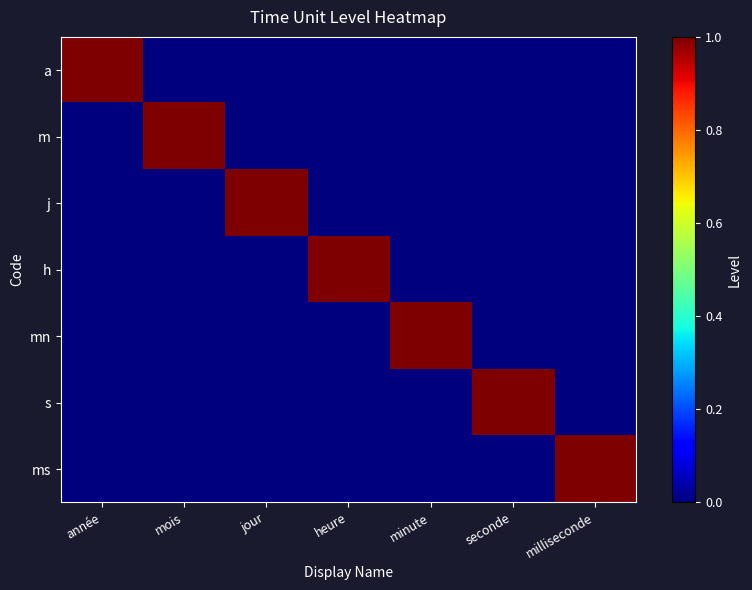

Reading left to right, extract all data points from this chart.

a: année=1	mois=0	jour=0	heure=0	minute=0	seconde=0	milliseconde=0
m: année=0	mois=1	jour=0	heure=0	minute=0	seconde=0	milliseconde=0
j: année=0	mois=0	jour=1	heure=0	minute=0	seconde=0	milliseconde=0
h: année=0	mois=0	jour=0	heure=1	minute=0	seconde=0	milliseconde=0
mn: année=0	mois=0	jour=0	heure=0	minute=1	seconde=0	milliseconde=0
s: année=0	mois=0	jour=0	heure=0	minute=0	seconde=1	milliseconde=0
ms: année=0	mois=0	jour=0	heure=0	minute=0	seconde=0	milliseconde=1